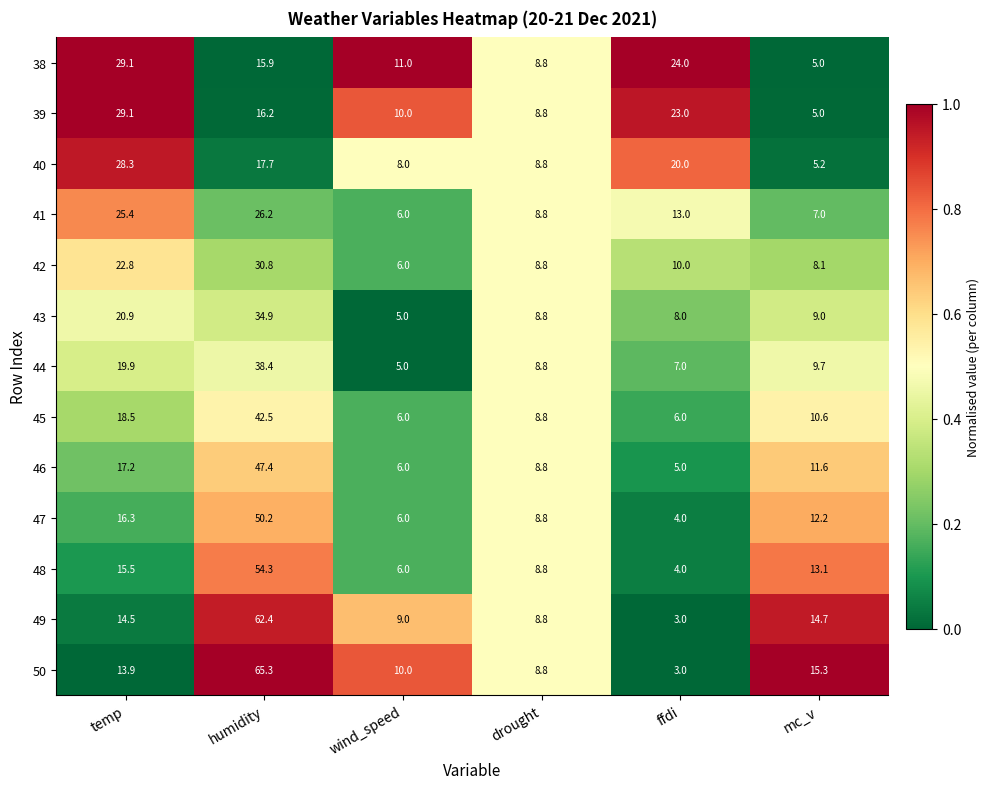

Which series has the largest range (max minus min)?

50